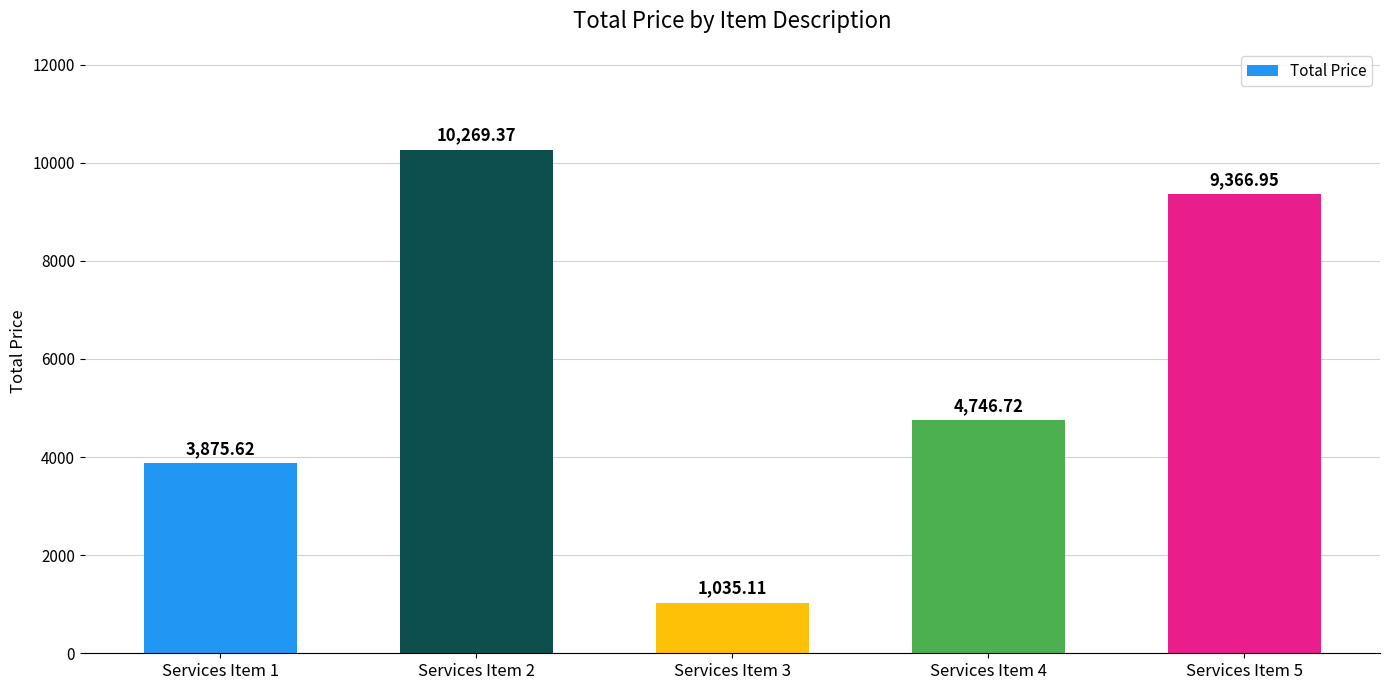

What is the value of the 1st bar from the left?

3875.6